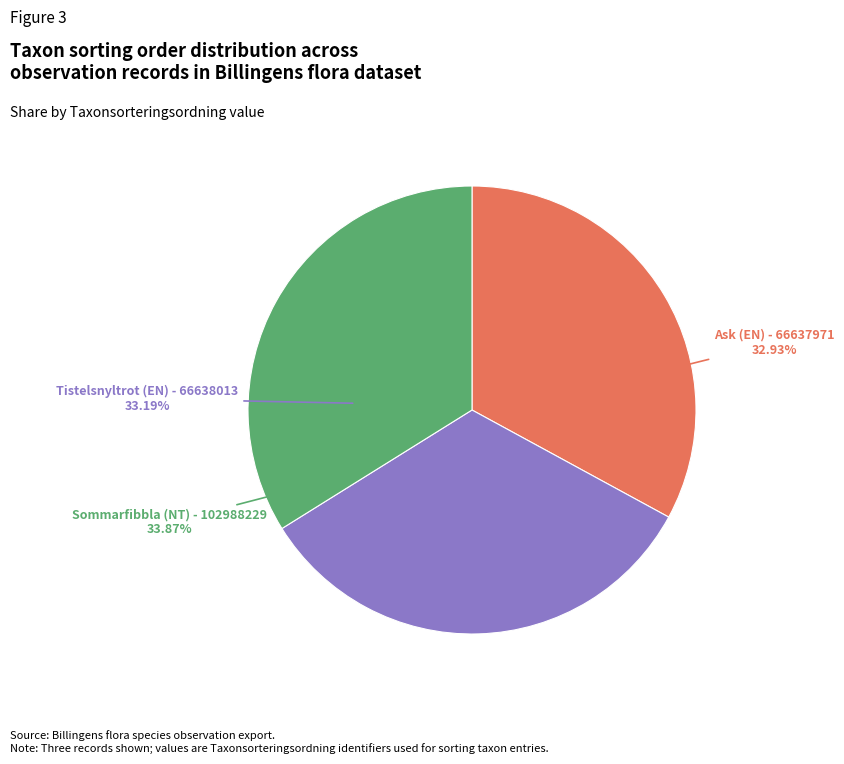

What percentage is NOT represented by Sommarfibbla (NT) - 102988229?

66.1%